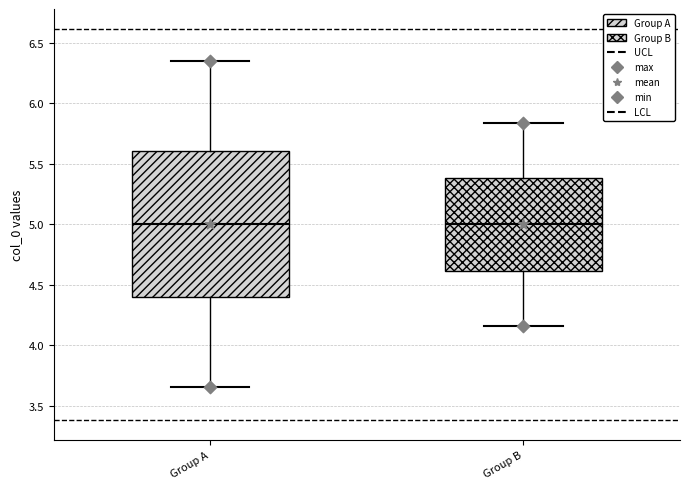

Which box is the tallest, from its lower edge to its upper edge?

Group A